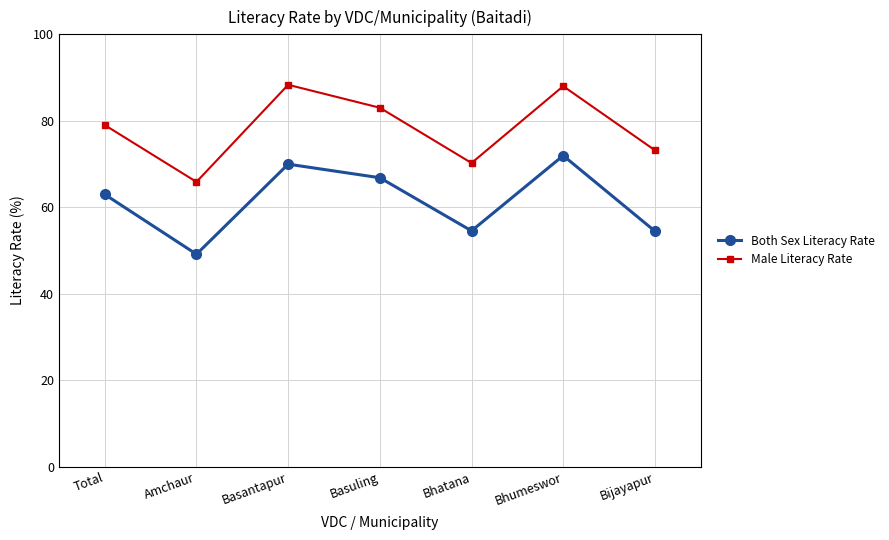

How many values in the Both Sex Literacy Rate series exceed 62?

4